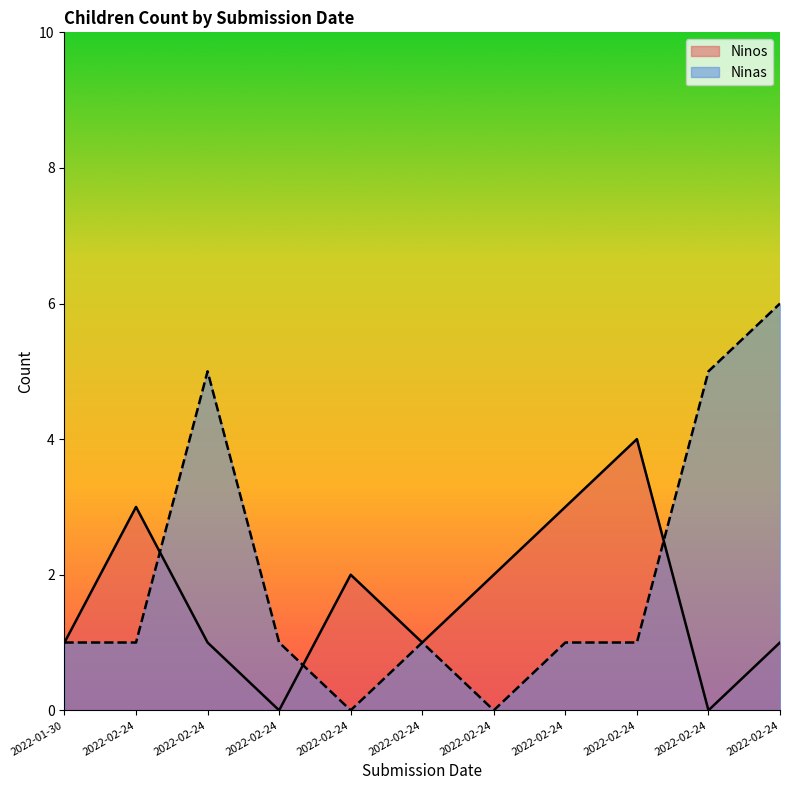

List the series in order of their overall mean, highest first.

Ninas, Ninos